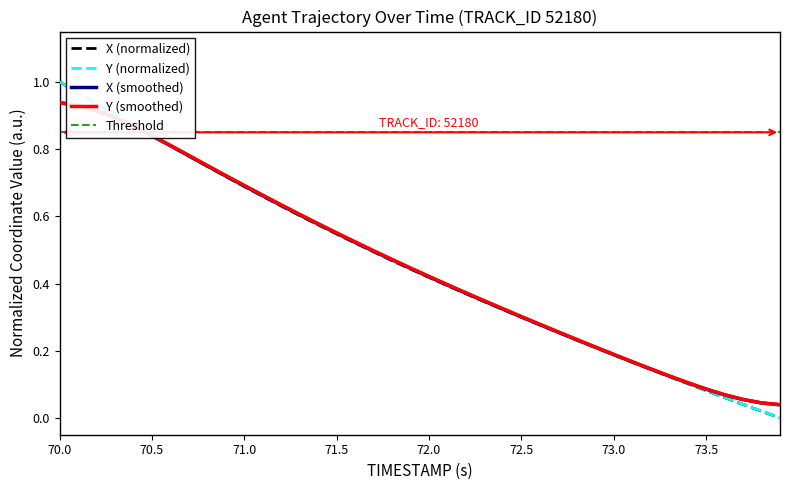

The value of Y (normalized) at 70.0 is 0.2. True or false?

False